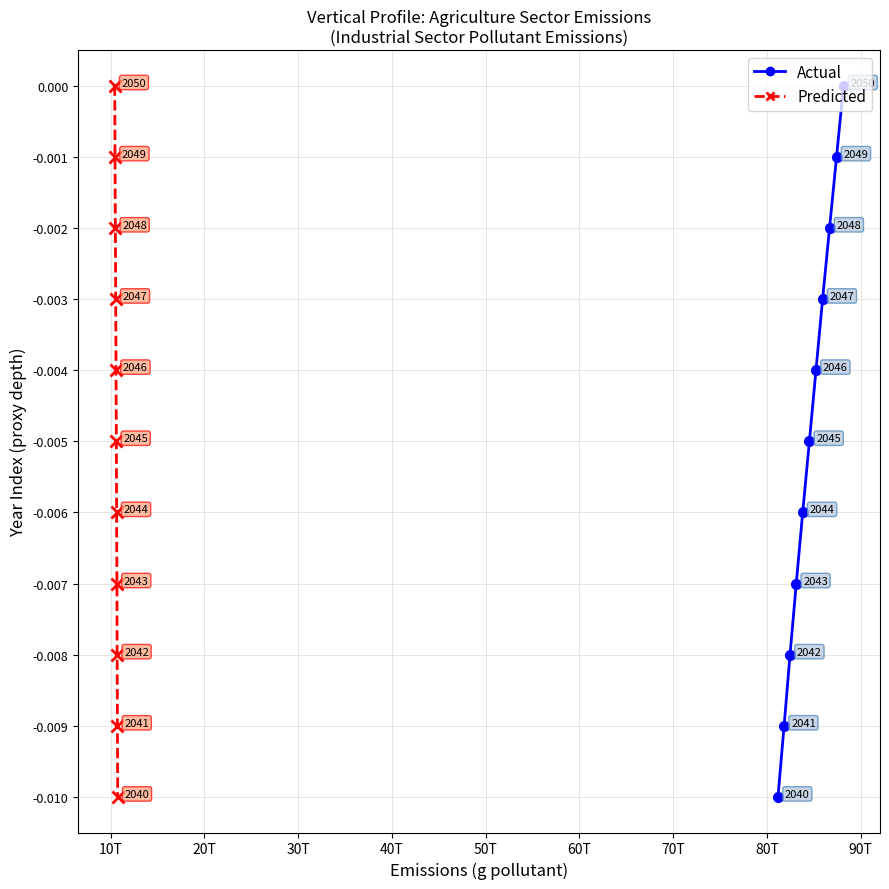

True or false: Actual and Predicted intersect in this chart.

False